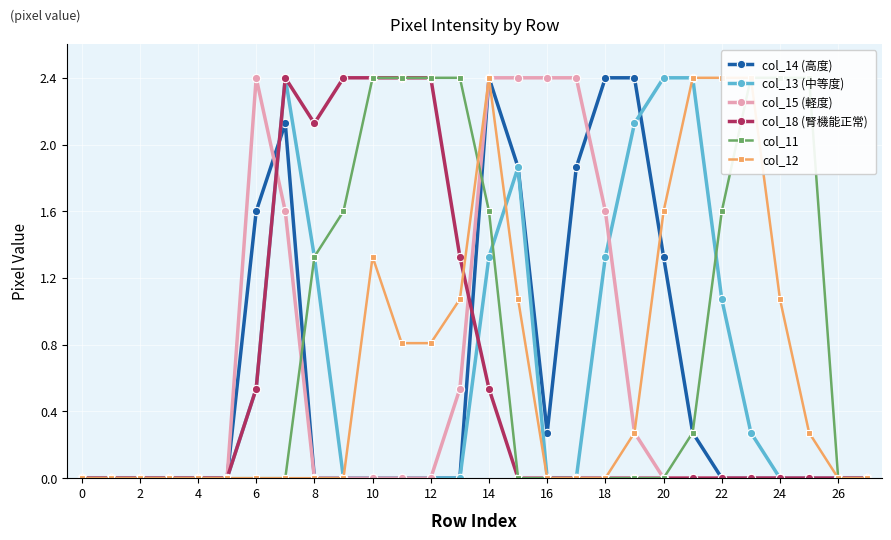

True or false: col_14 (高度) has a value of 1.0 at 4.

False